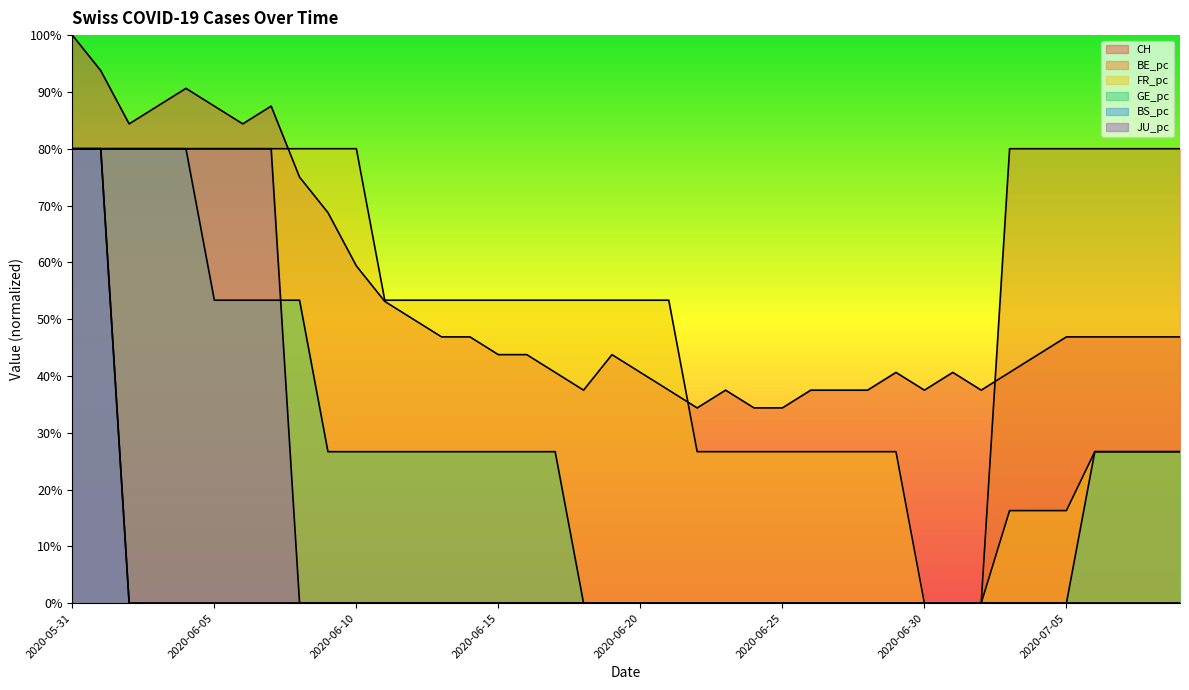

How many interior local valleys does the CH series have?

6